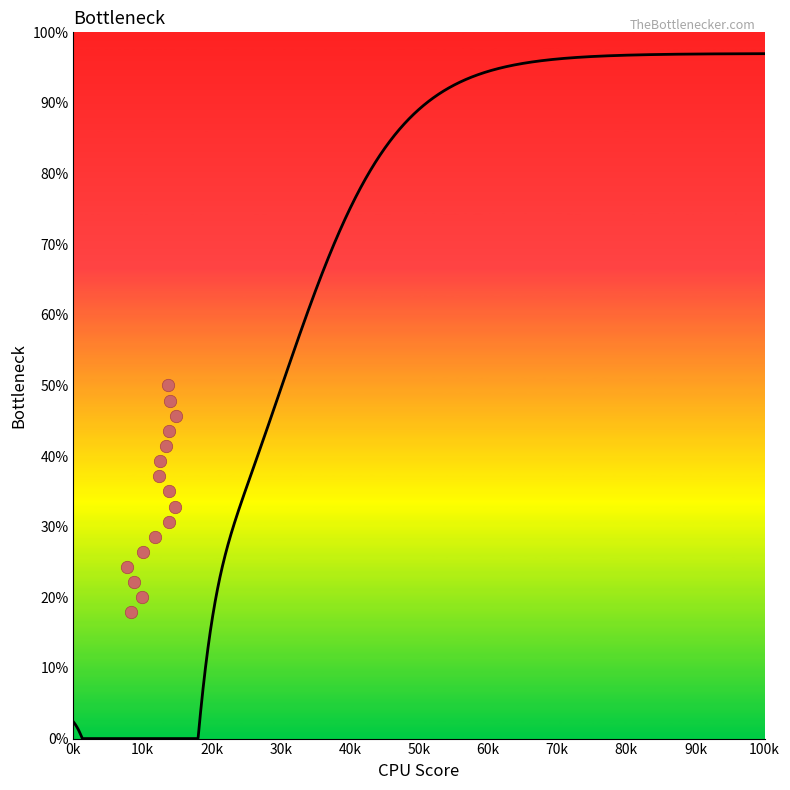

What is the range of X values (max minus min)?

7.2